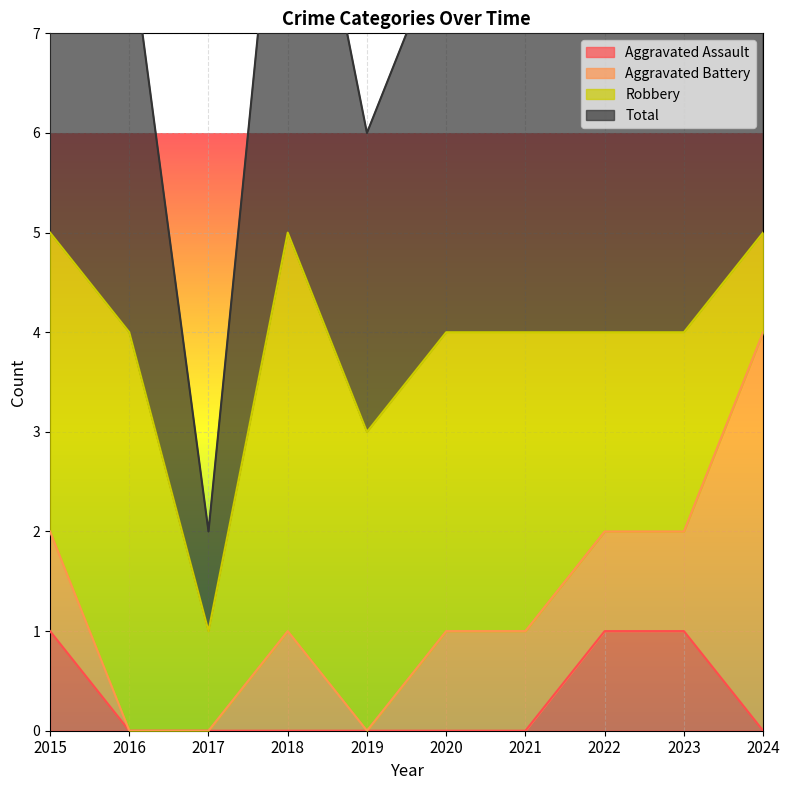

How many categories are shown in the chart?

10